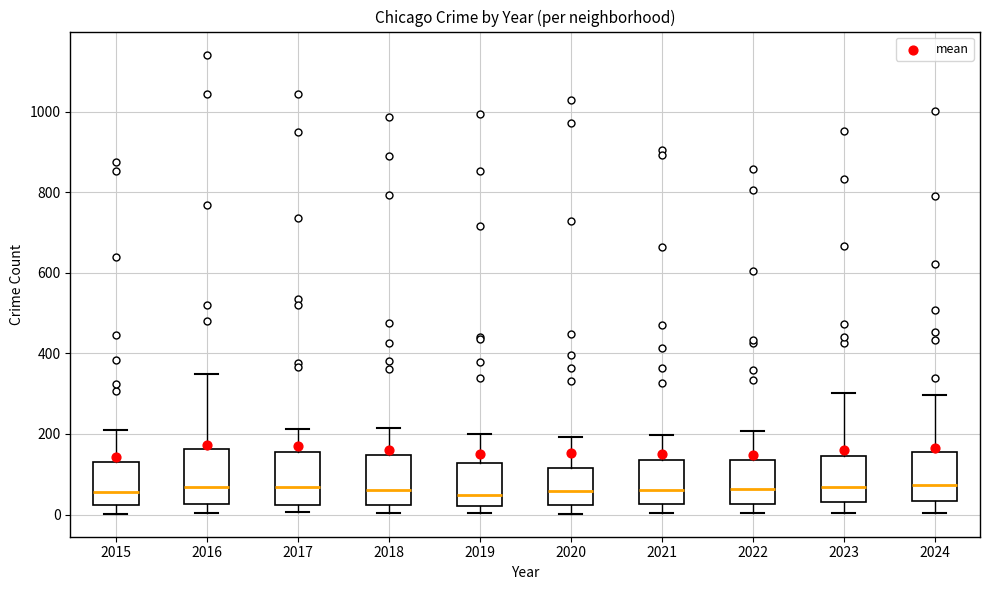

Where is the lower edge of the box at x = 2024 on the y-axis? The values are not printed on the chart, so give them approximately, as read against the axis.

40